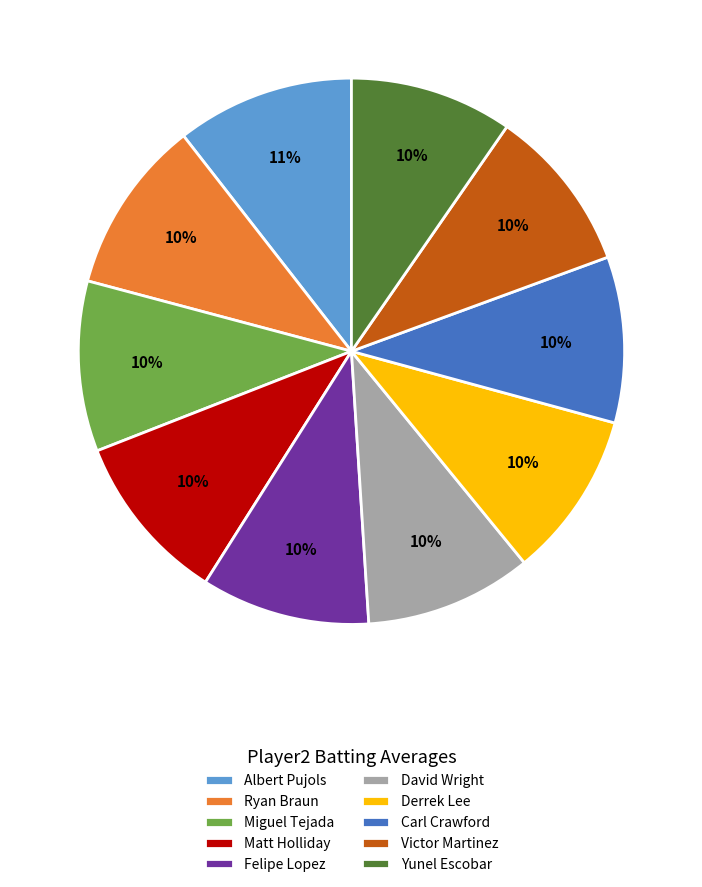

To the nearest percent, what percentage of the pie is Miguel Tejada?

10%